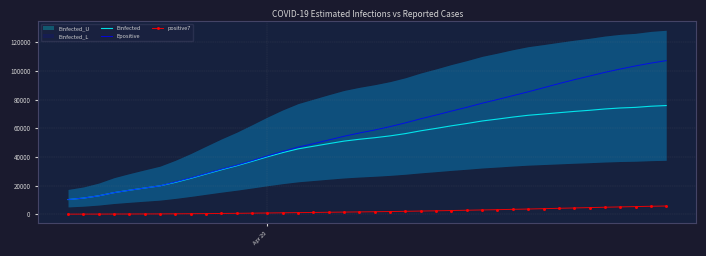

True or false: positive7 and Epositive cross at least once.

False